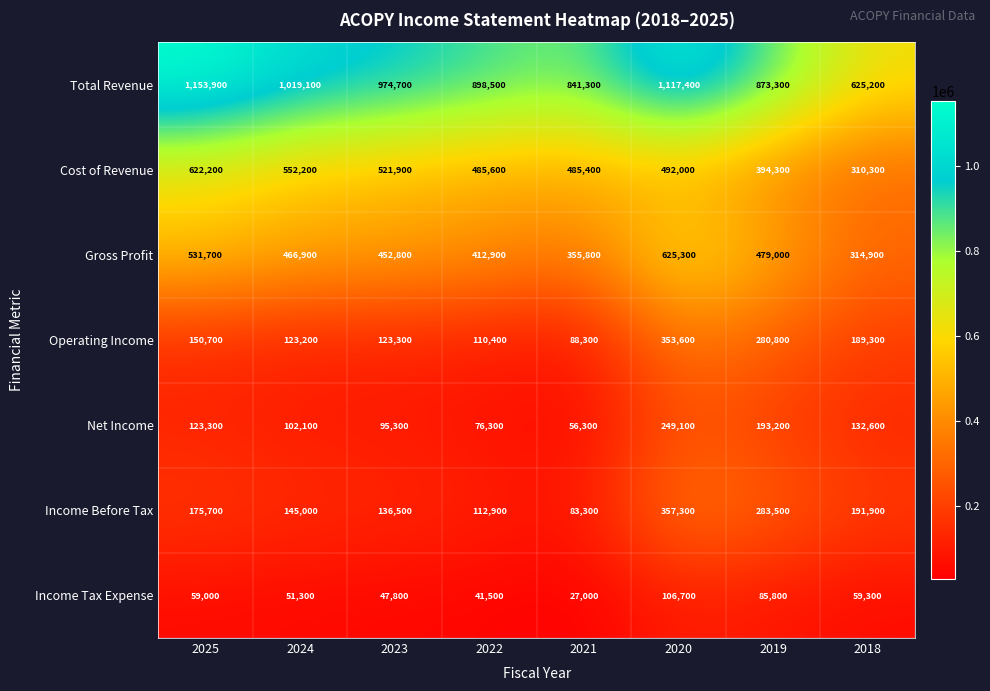

Count the number of data series in this chart.

7